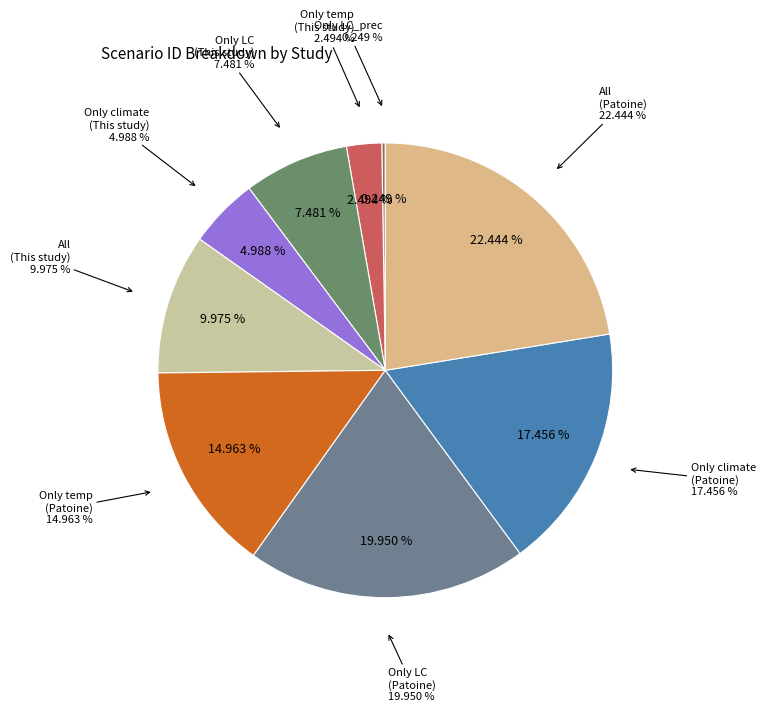

To the nearest percent, what portion does All (Patoine) represent?

22%